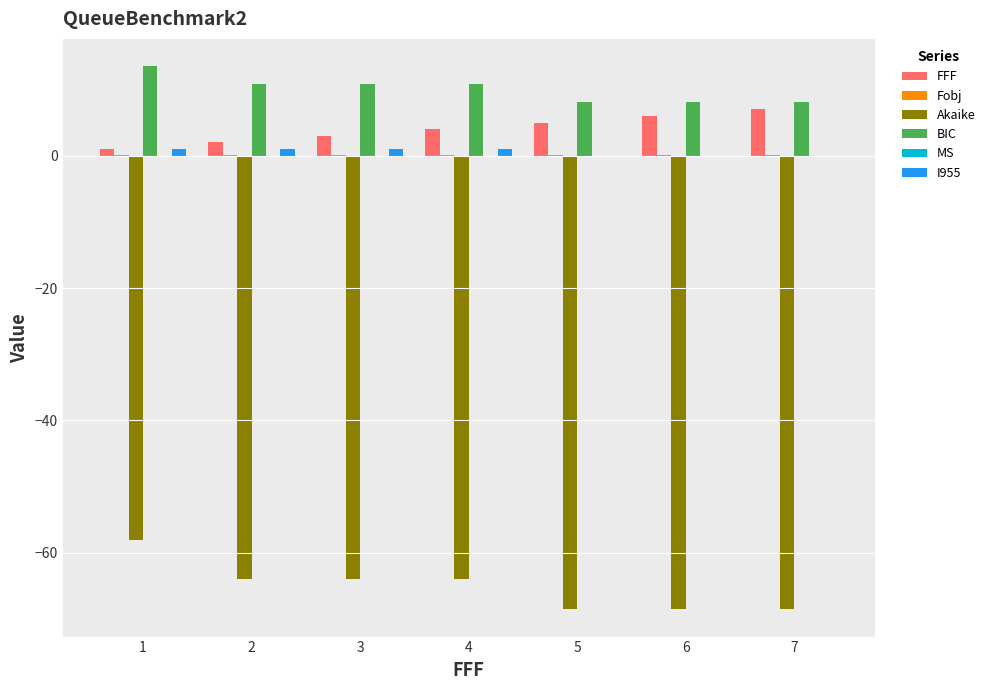

Is the value of I955 at 6 greater than the value of BIC at 3?

No